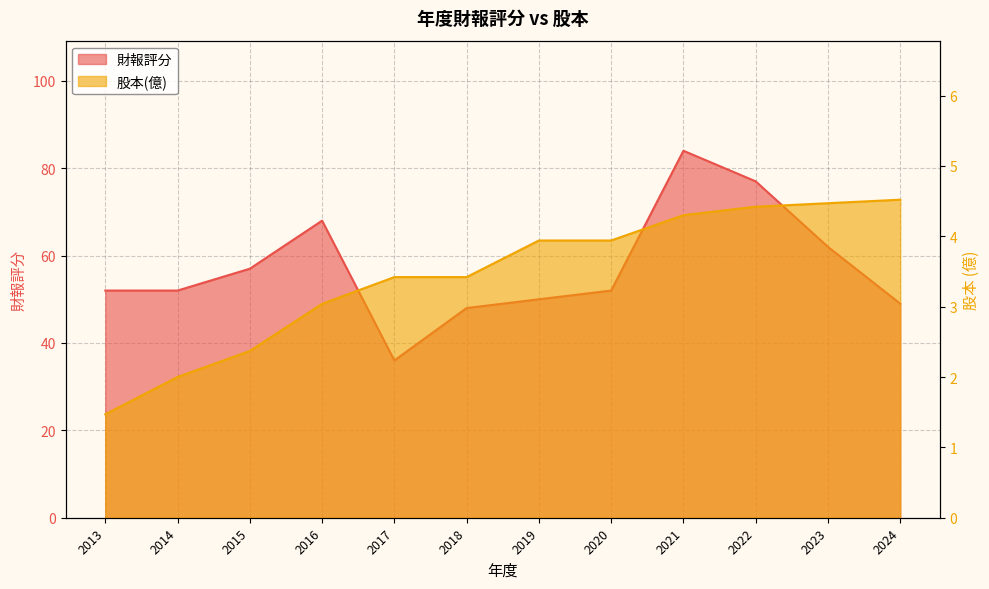

List the series in order of their peak value, lowest first.

股本(億), 財報評分